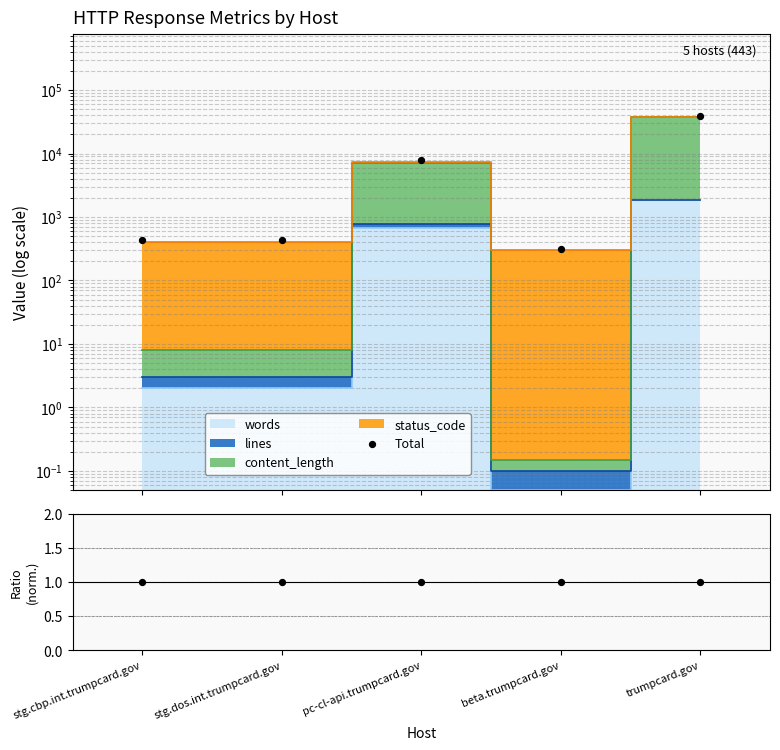

What is the ratio of the value at stg.cbp.int.trumpcard.gov to the value at beta.trumpcard.gov?

1.4